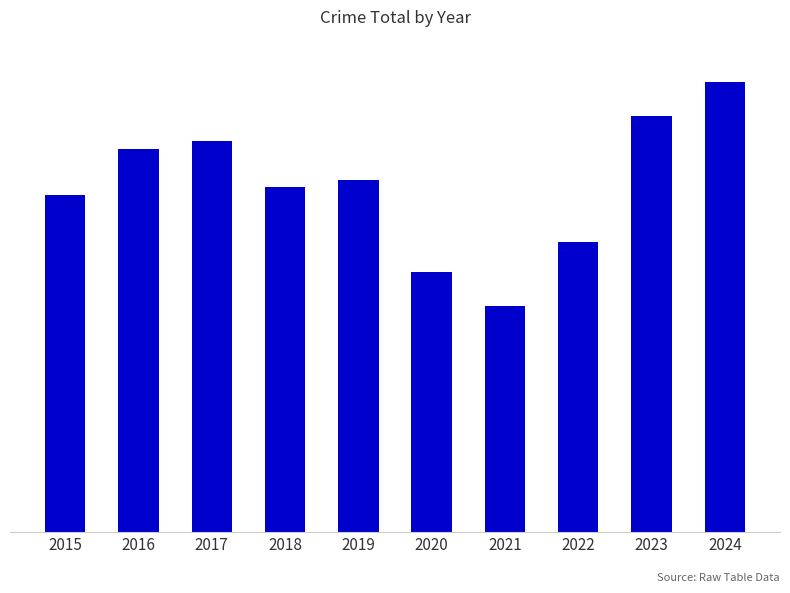

Are the bars horizontal?

No